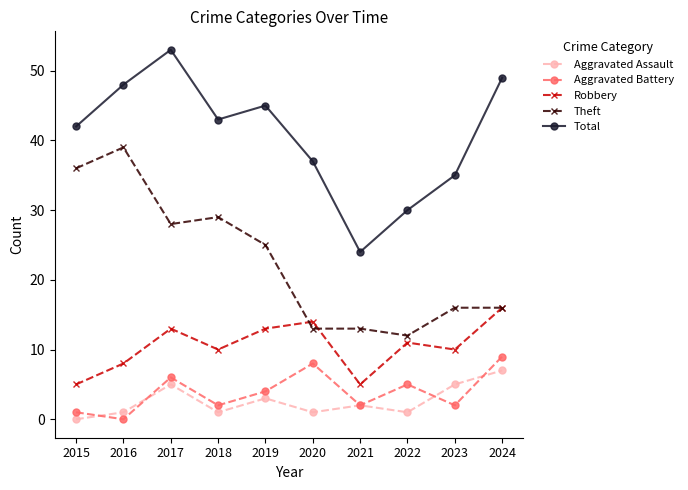

Is it true that Theft equals 25 at 2016?

False